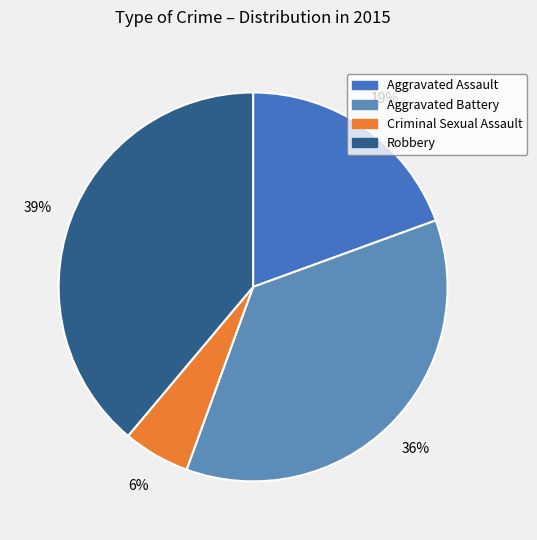

True or false: Aggravated Assault accounts for 19% of the total.

True